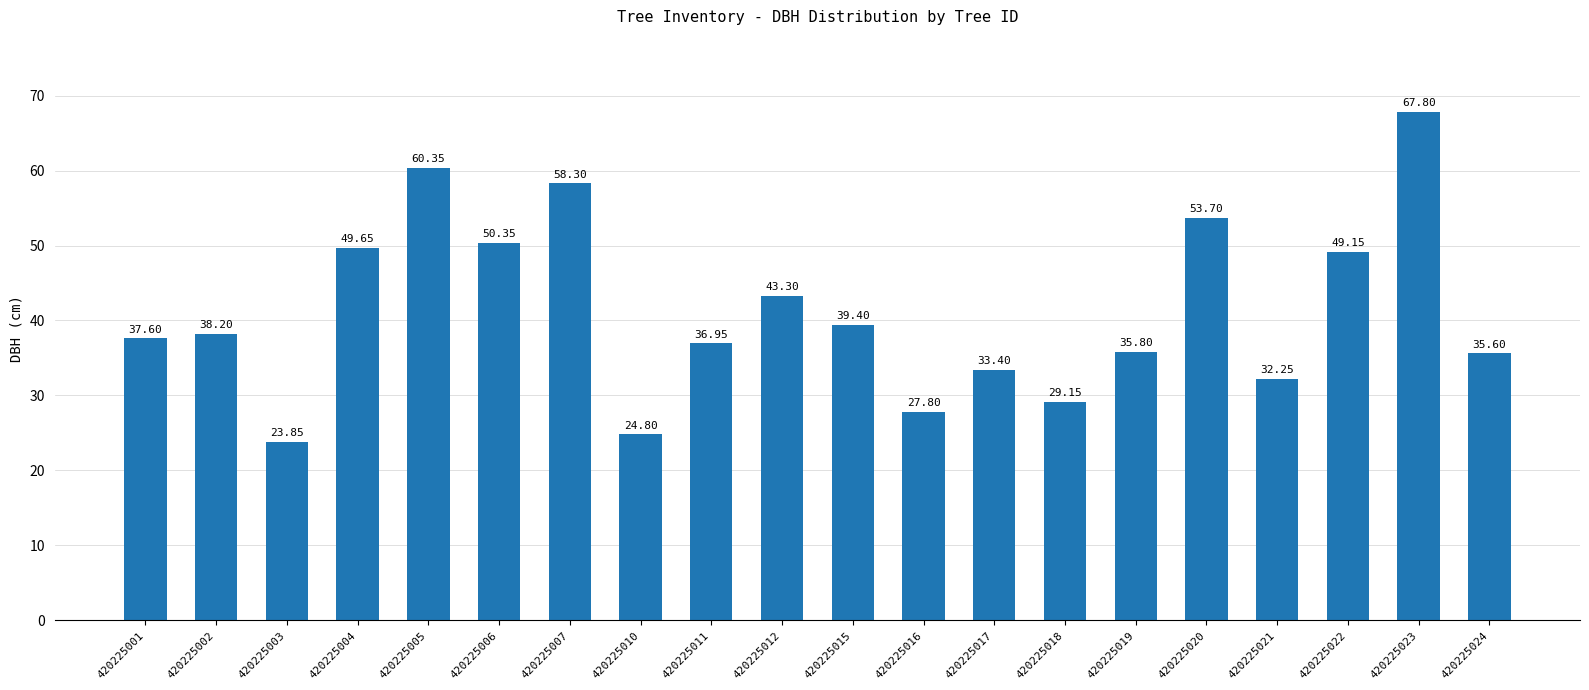

What is the average value?

41.4